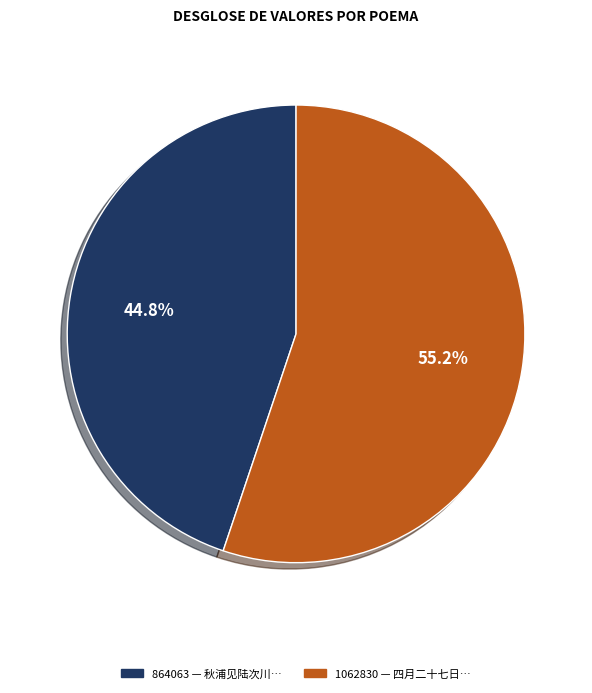

Does any single category account for the majority?

Yes